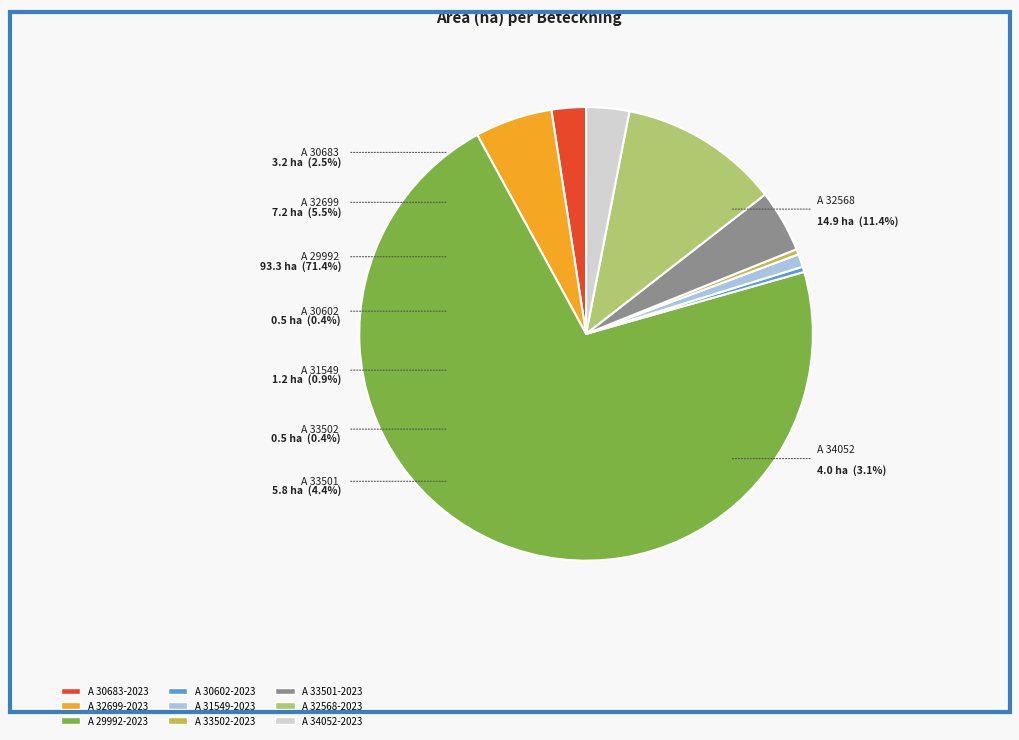

Is it true that A 32568-2023 is 11% of the pie?

True